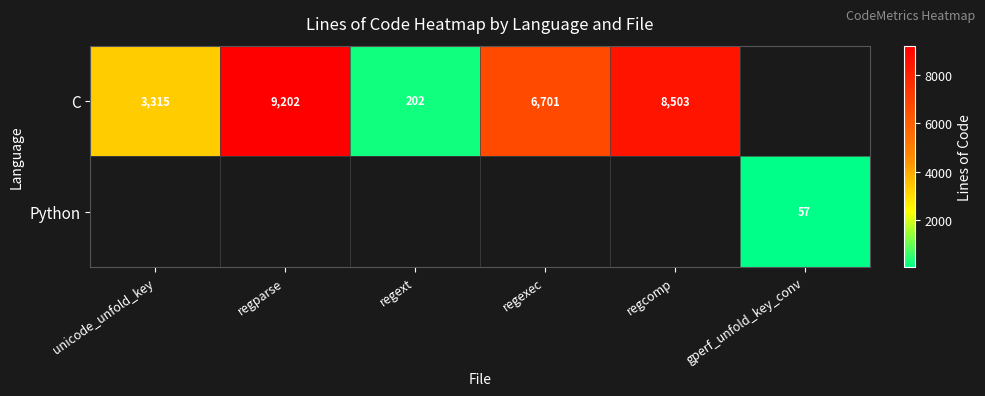

Is it true that C equals 5329 at regparse?

False